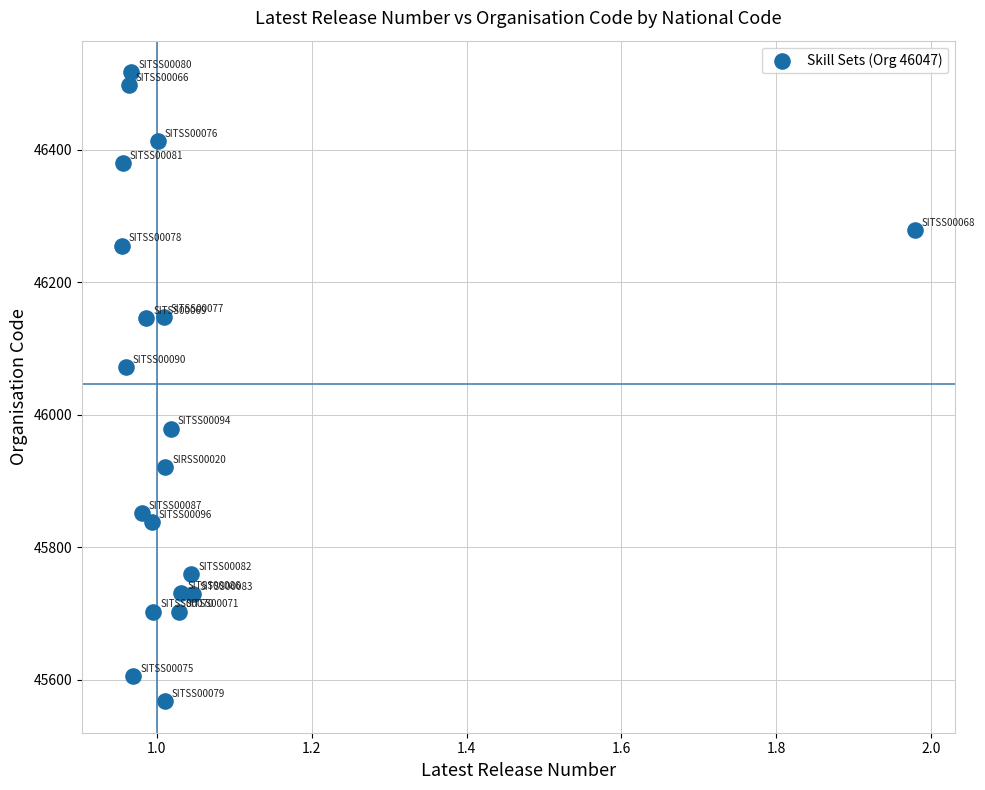

What Y value in the scatter plot is closest to 46042?

46071.8